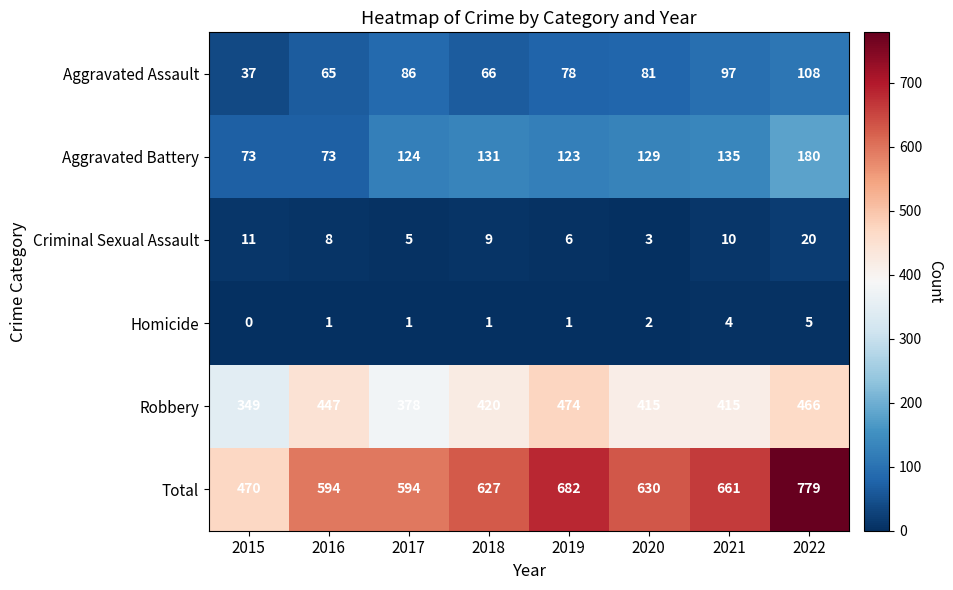

Which series changed the most between 2017 and 2021?

Total